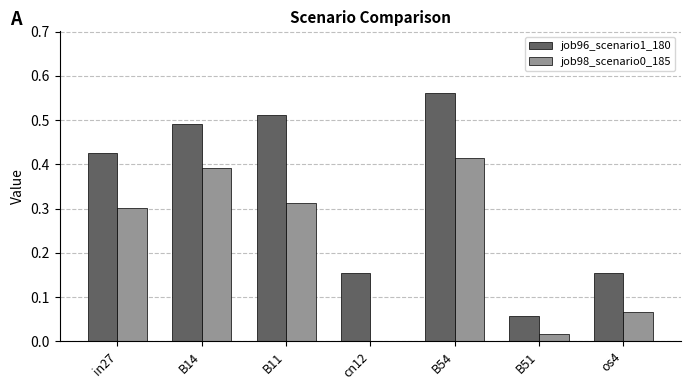

Where is job96_scenario1_180 nearest to the value 0?

B51